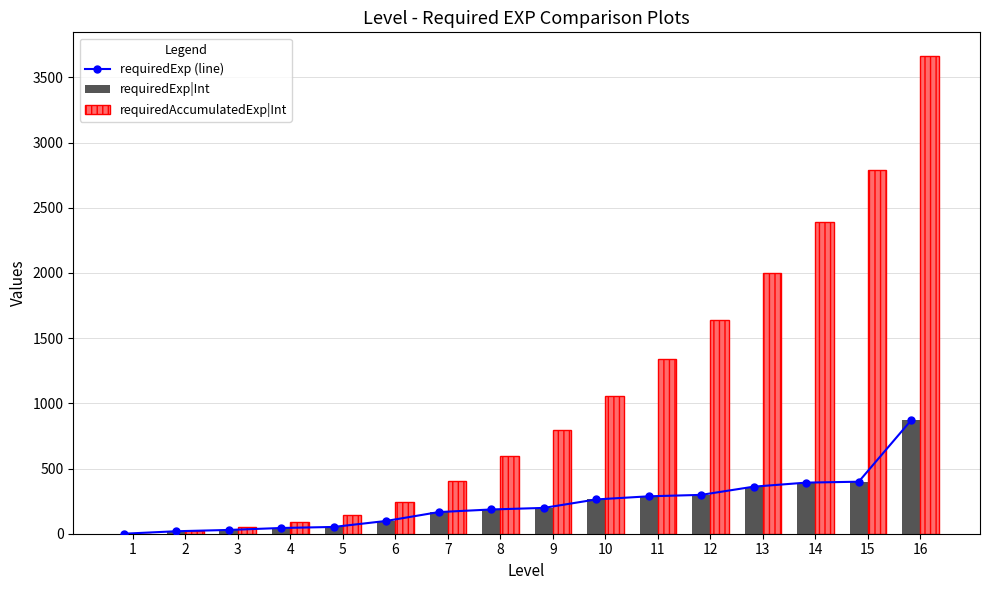

Count the number of data series in this chart.

3